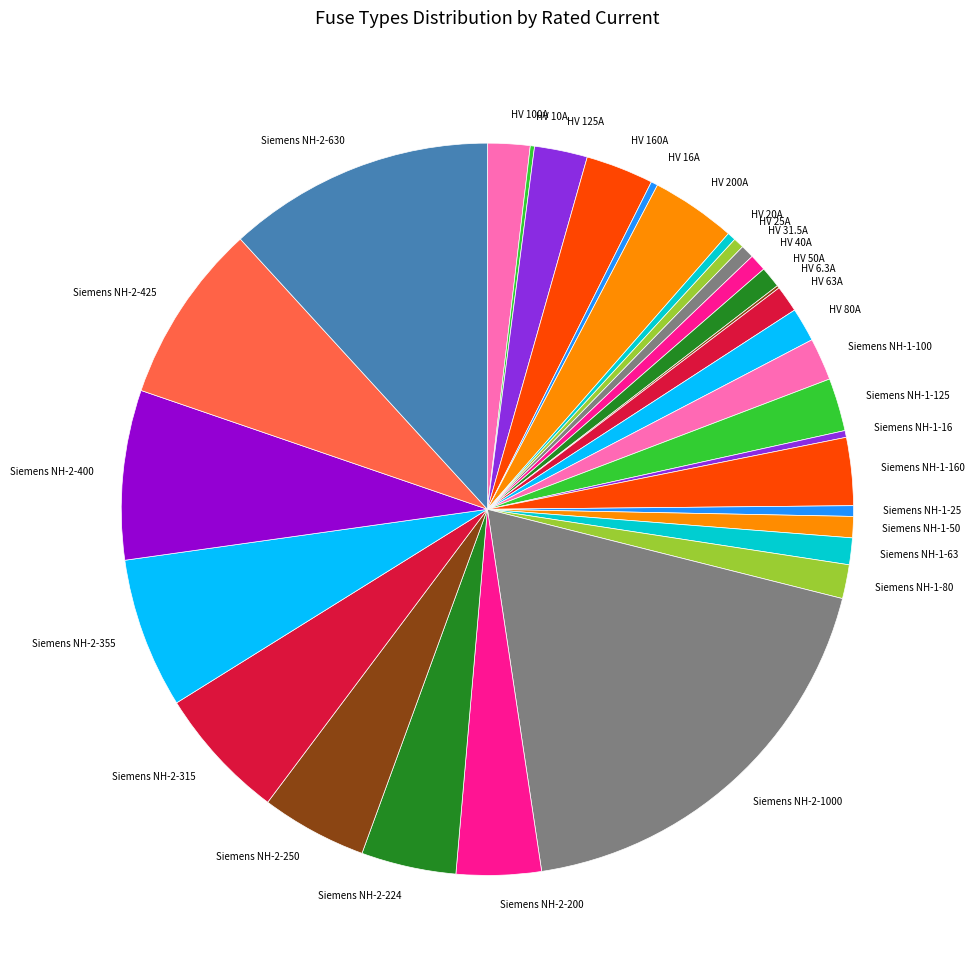

What is the largest slice in the pie chart?

Siemens NH-2-1000